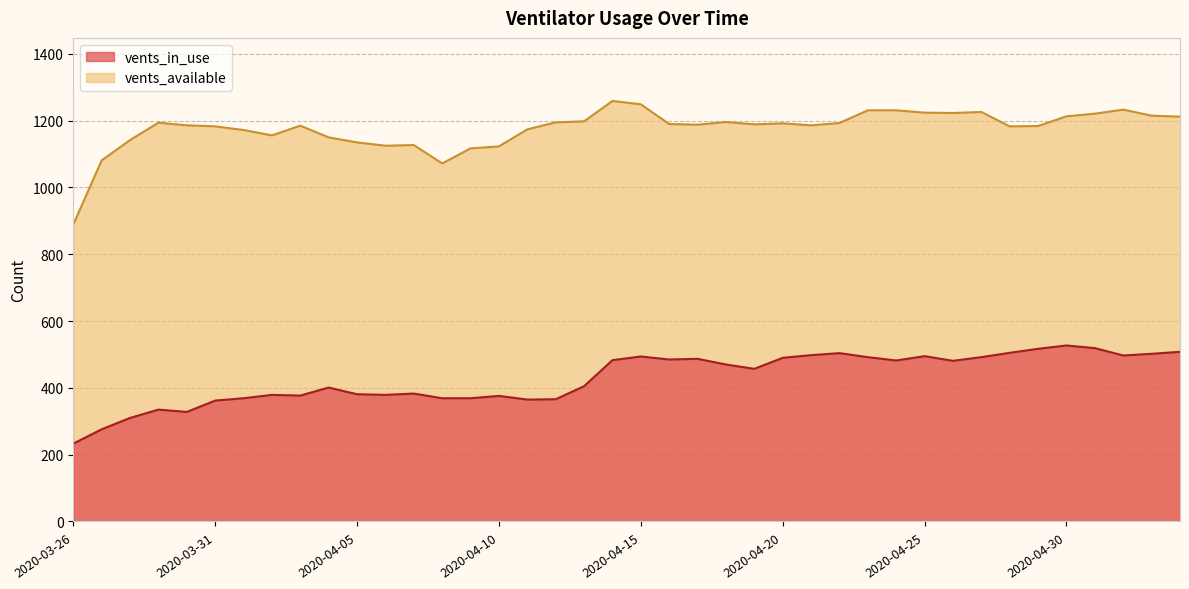

Read the vents_in_use value at 2020-05-01, to the nearest 10.

520